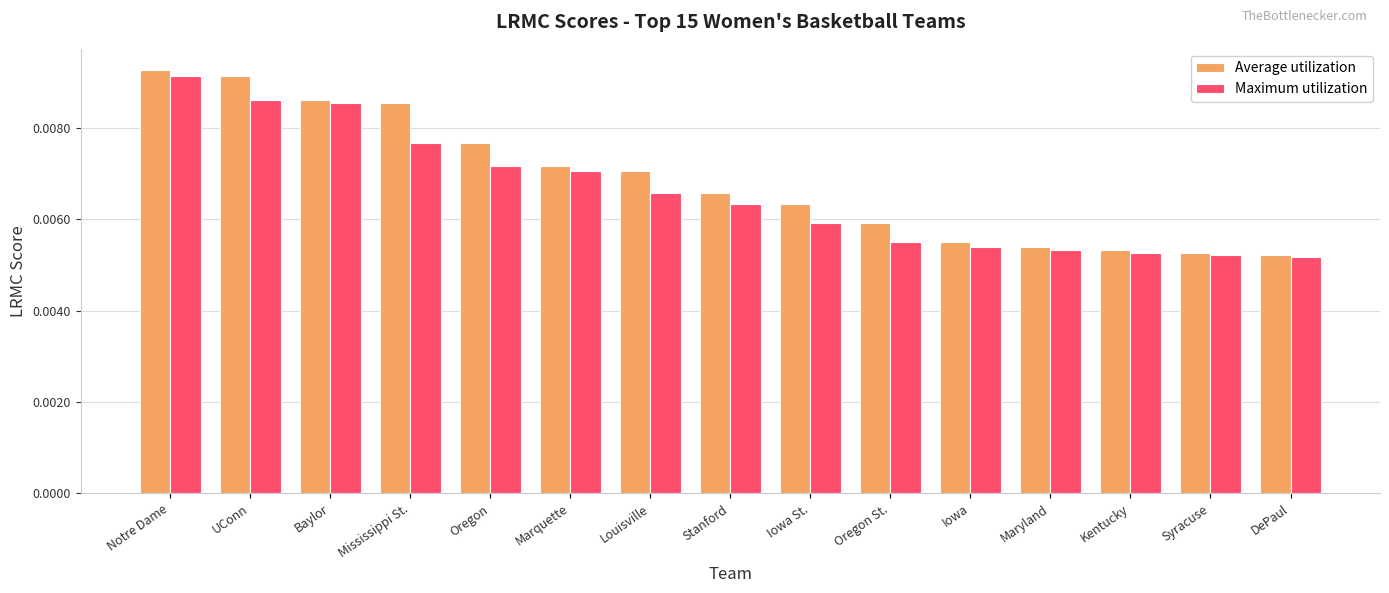

At how many categories does at least one series exceed 0?

15